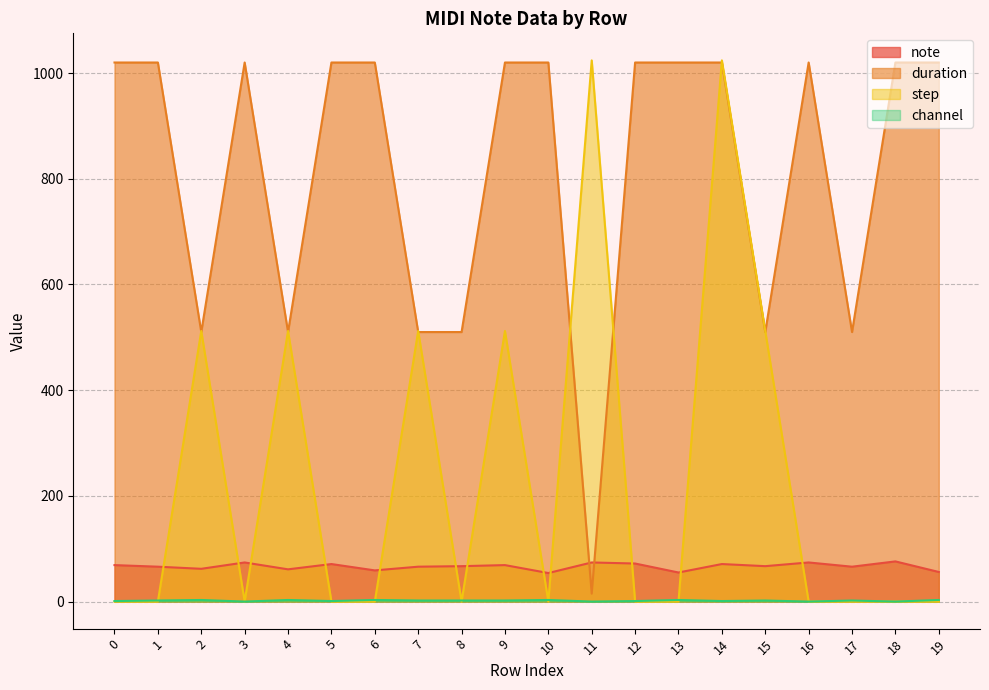

List the labels in order of duration value, largest first.

0, 1, 3, 5, 6, 9, 10, 12, 13, 14, 16, 18, 19, 2, 4, 7, 8, 15, 17, 11